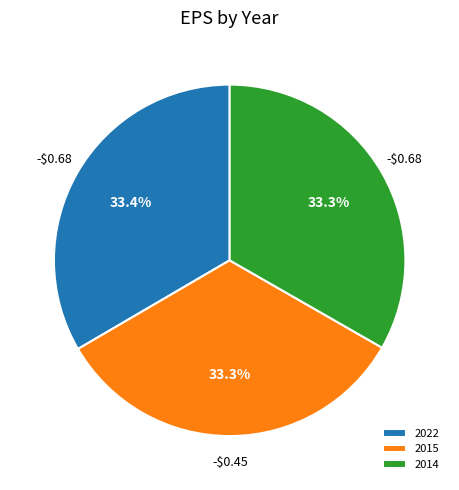

What percentage is the 2015 slice, to the nearest percent?

33%